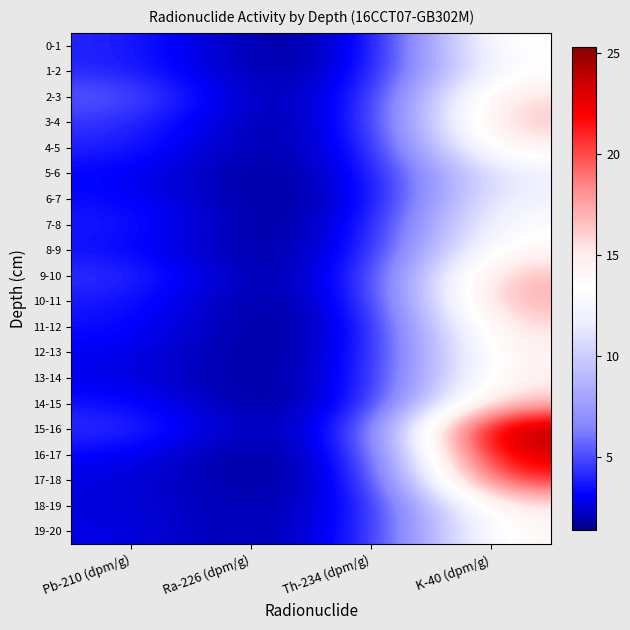

What is the spread (max minus min) of values at Th-234 (dpm/g)?

1.4